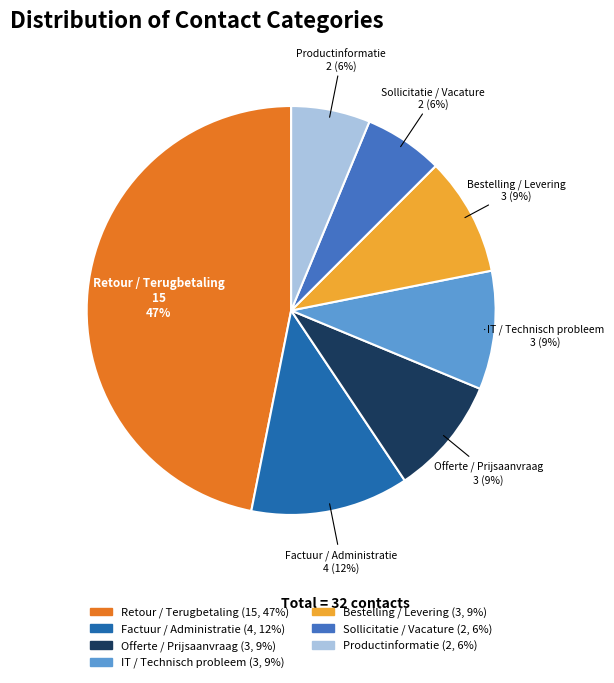

What percentage is the Productinformatie slice, to the nearest percent?

6%